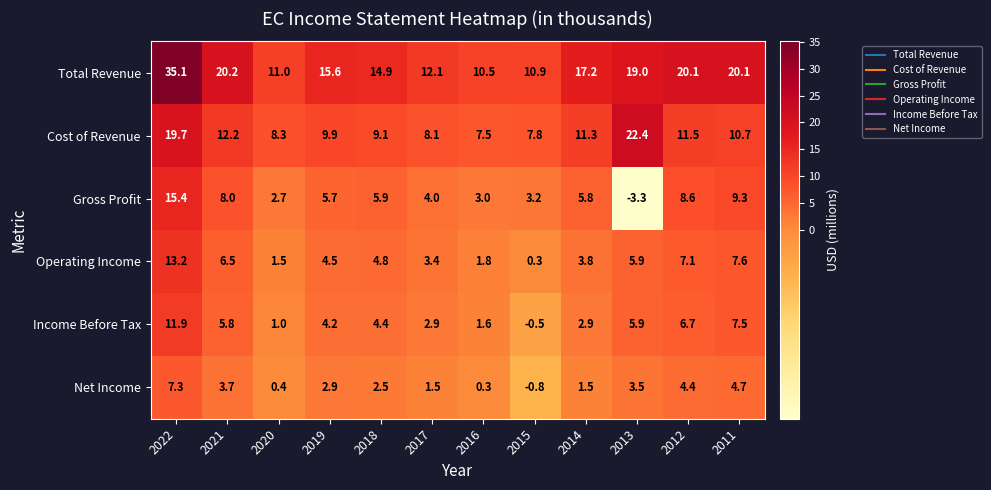

What is the approximate value of Gross Profit at 2017?

4.0